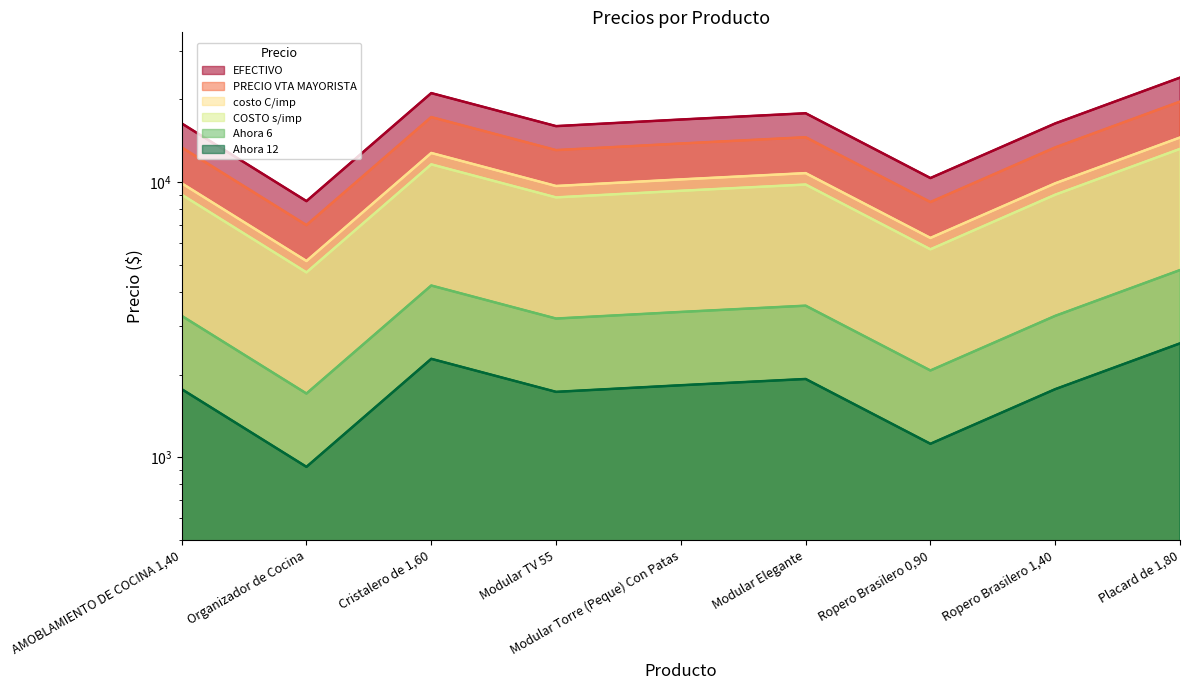

What is the sum of the costo C/imp values at Modular Torre (Peque) Con Patas and Cristalero de 1,60?

31036.5